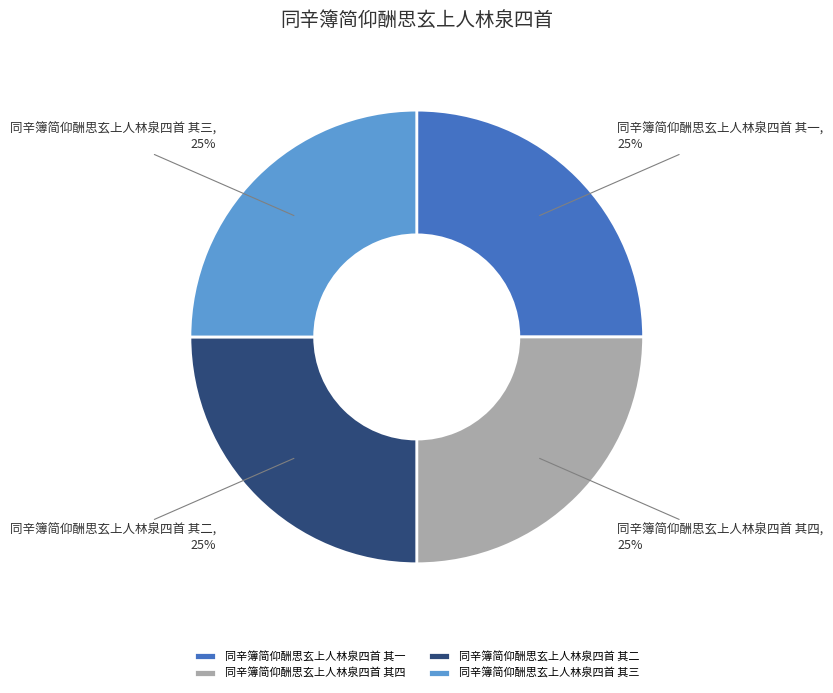

The 同辛簿简仰酬思玄上人林泉四首 其四 slice represents 35% of the pie. True or false?

False